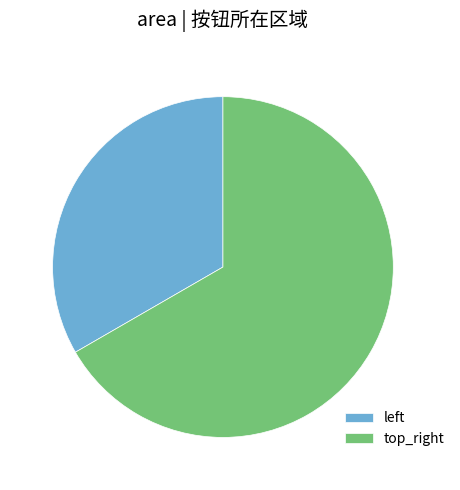

Rank the categories by value from highest to lowest.

top_right, left